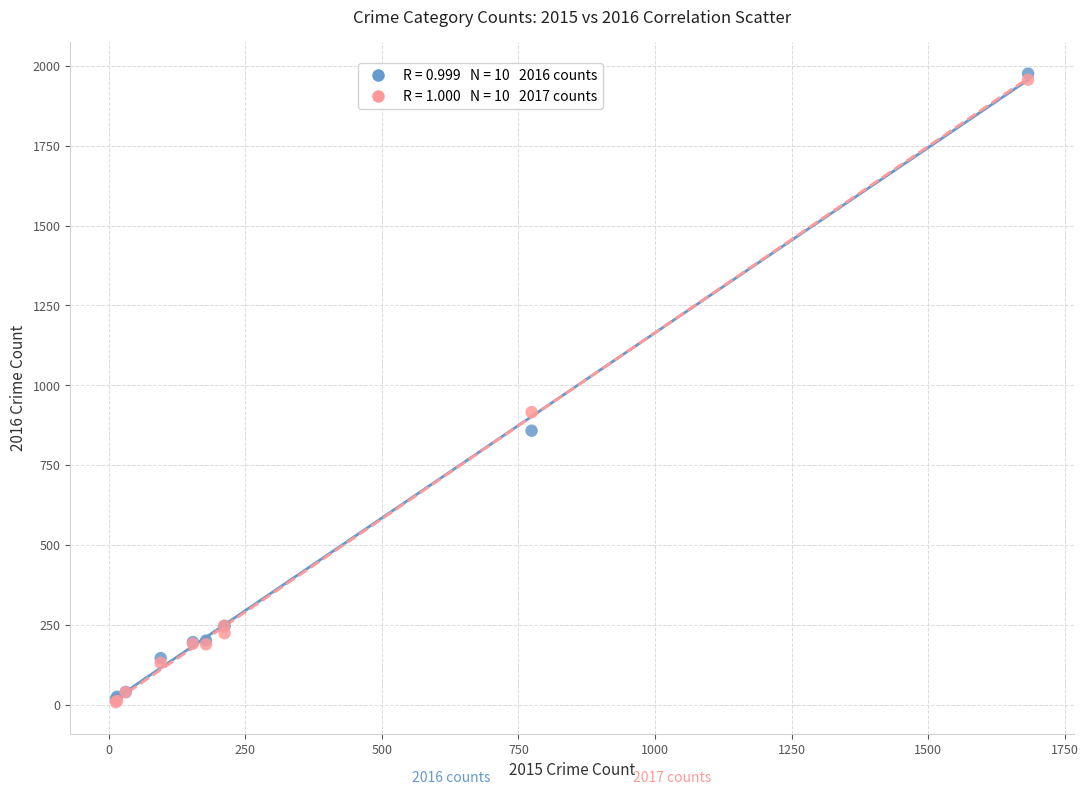

Across all series, what Y value is closest to 992?

916